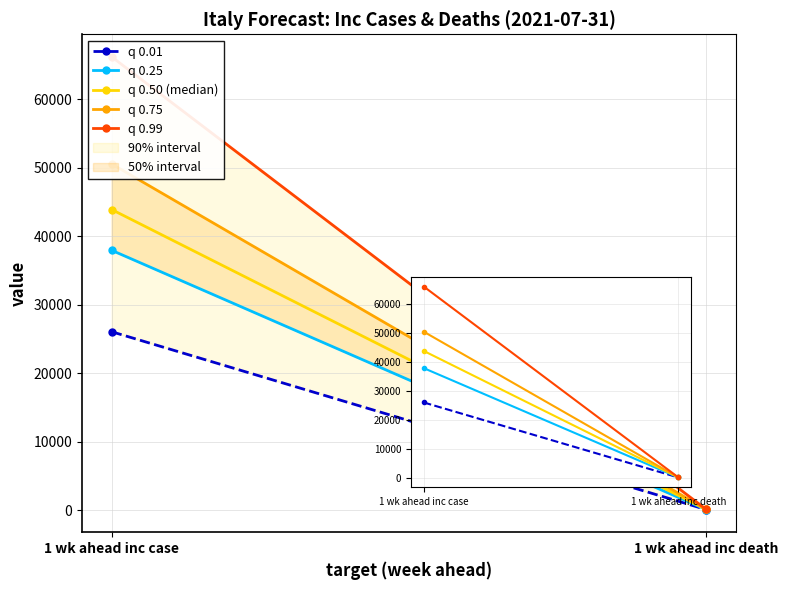

What is the difference between the q 0.99 values at 1 wk ahead inc case and 1 wk ahead inc death?

66036